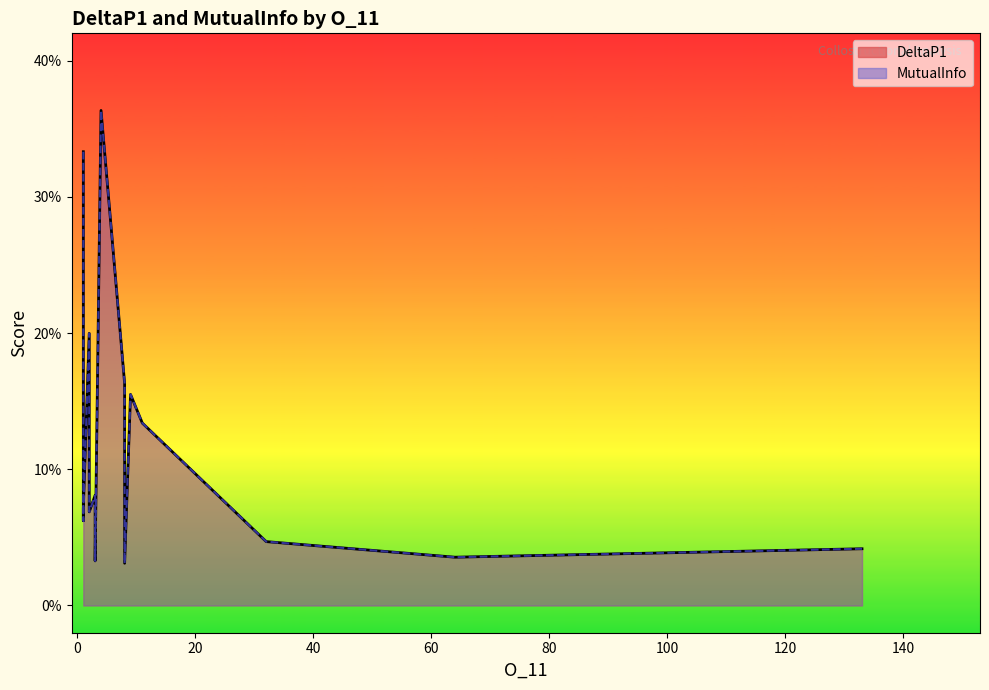

Which series has the largest range (max minus min)?

DeltaP1